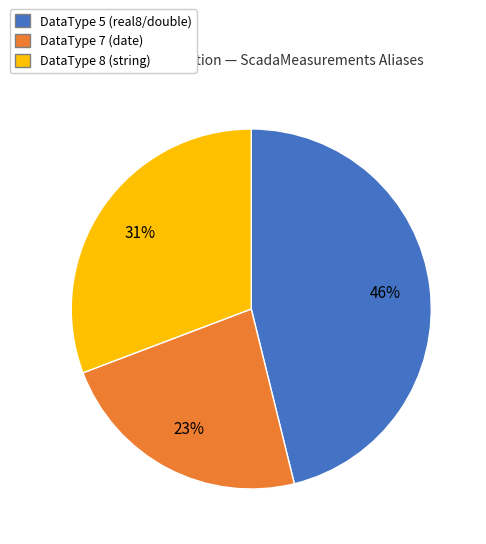

To the nearest percent, what is the average slice percentage?

33%